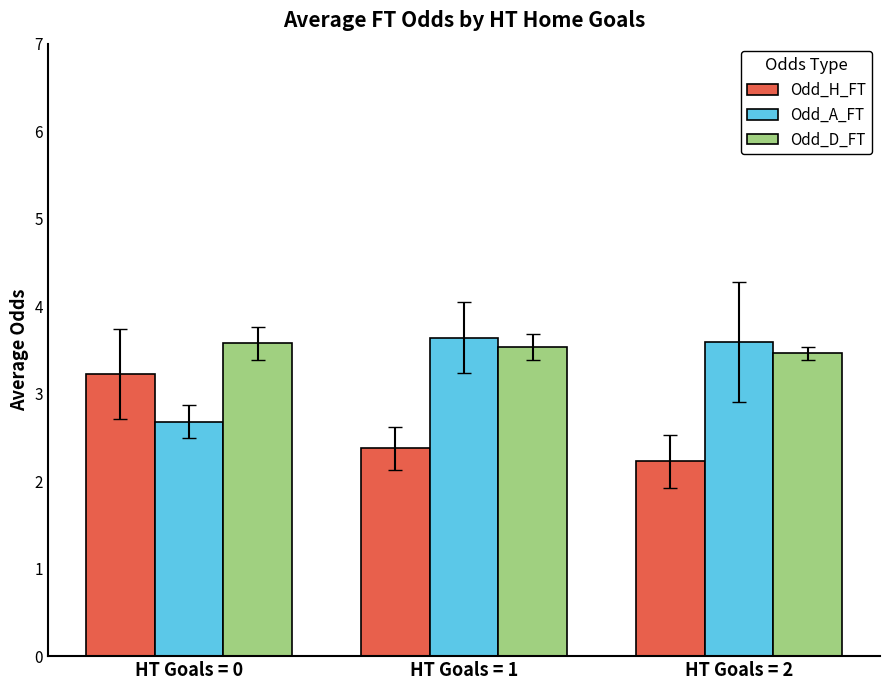

What value does the Odd_D_FT series have at HT Goals = 0?

3.6